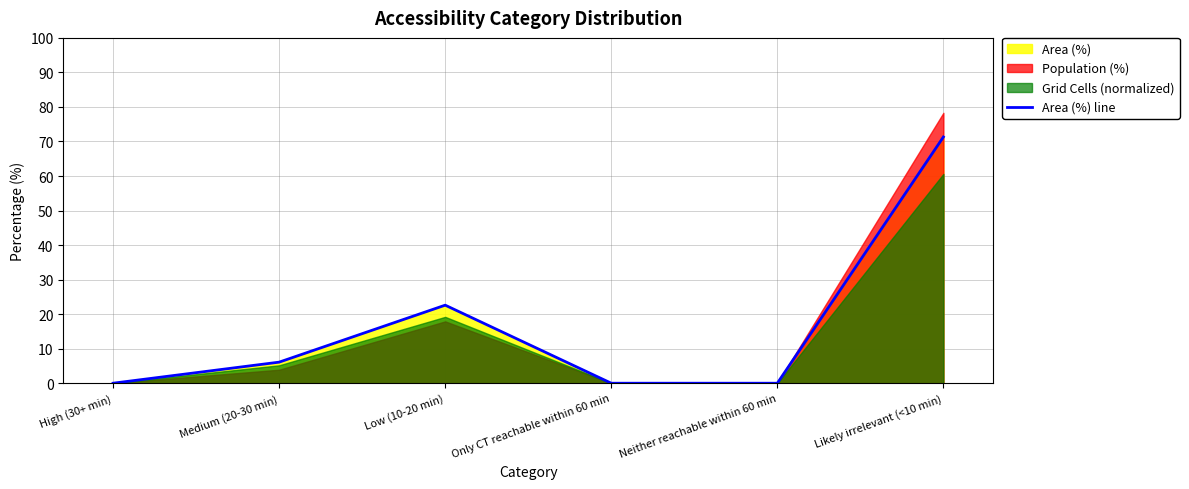

Where does the data first go above 6?

Medium (20-30 min)